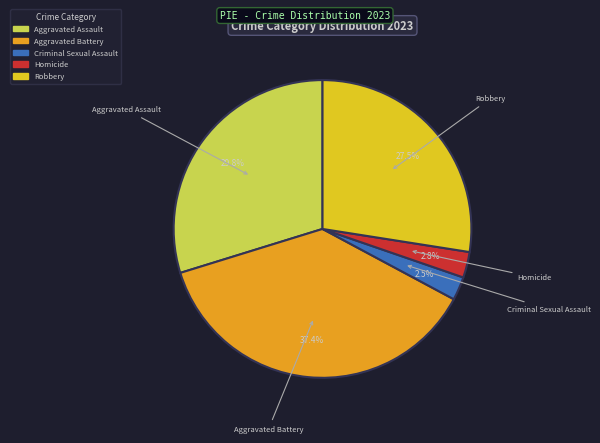

Does Criminal Sexual Assault account for over 50% of the chart?

No